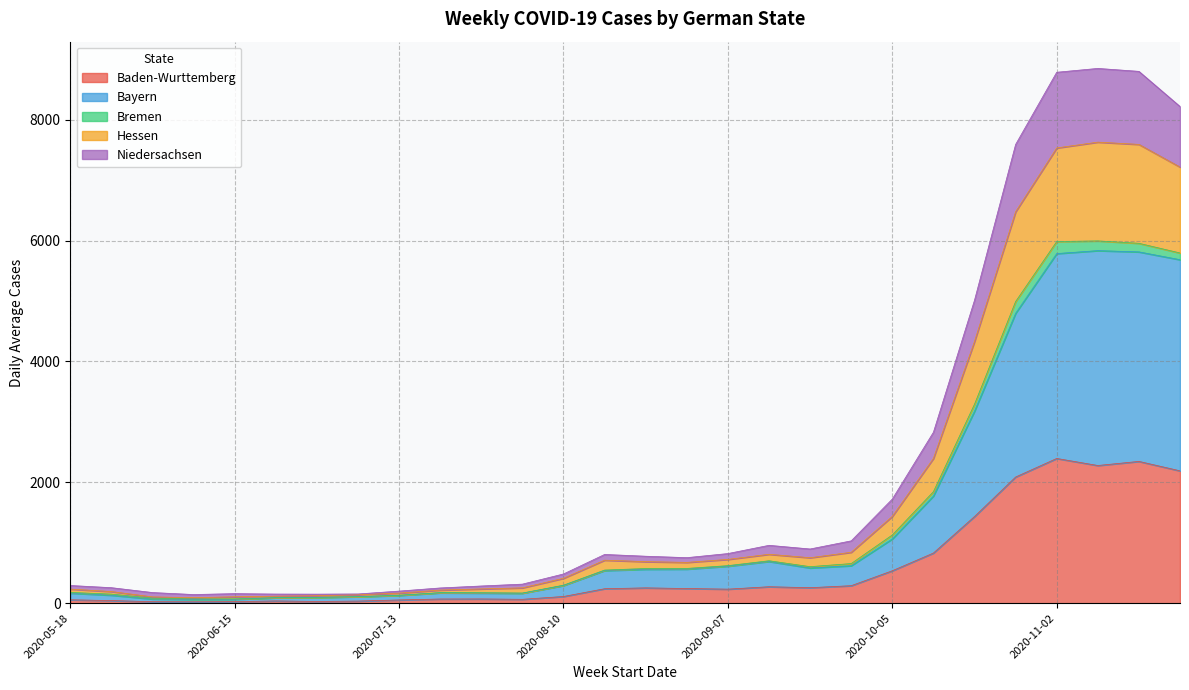

List the labels in order of Baden-Wurttemberg value, largest first.

2020-11-02, 2020-11-16, 2020-11-09, 2020-11-23, 2020-10-26, 2020-10-19, 2020-10-12, 2020-10-05, 2020-09-28, 2020-09-14, 2020-09-21, 2020-08-24, 2020-08-31, 2020-08-17, 2020-09-07, 2020-08-10, 2020-07-27, 2020-07-20, 2020-08-03, 2020-05-18, 2020-07-13, 2020-05-25, 2020-06-22, 2020-07-06, 2020-06-29, 2020-06-15, 2020-06-01, 2020-06-08